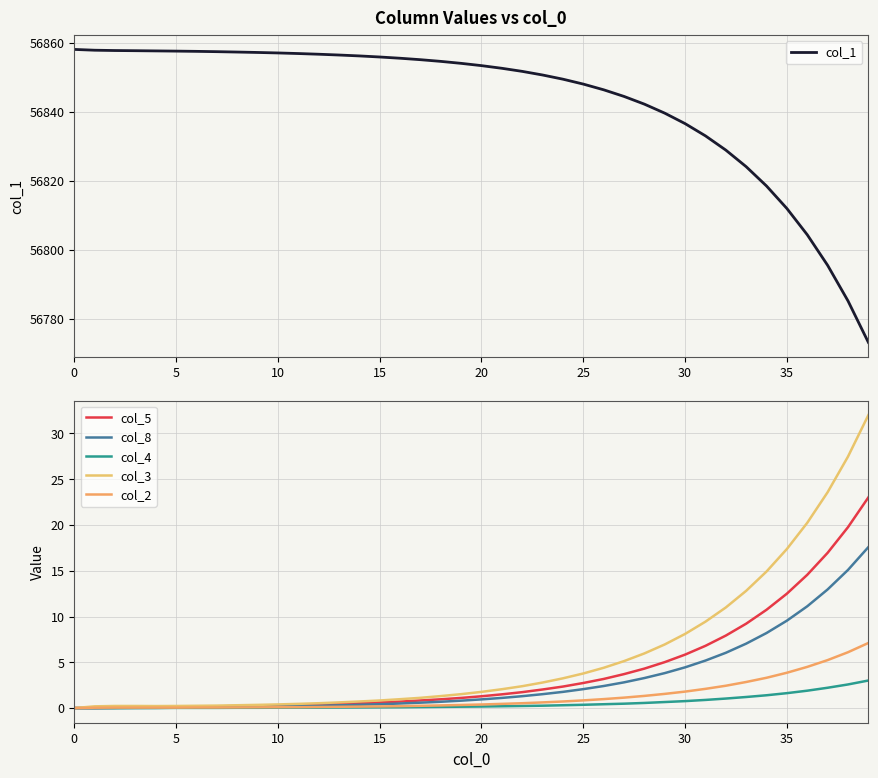

The value of col_3 at 24 is 0.7. True or false?

False